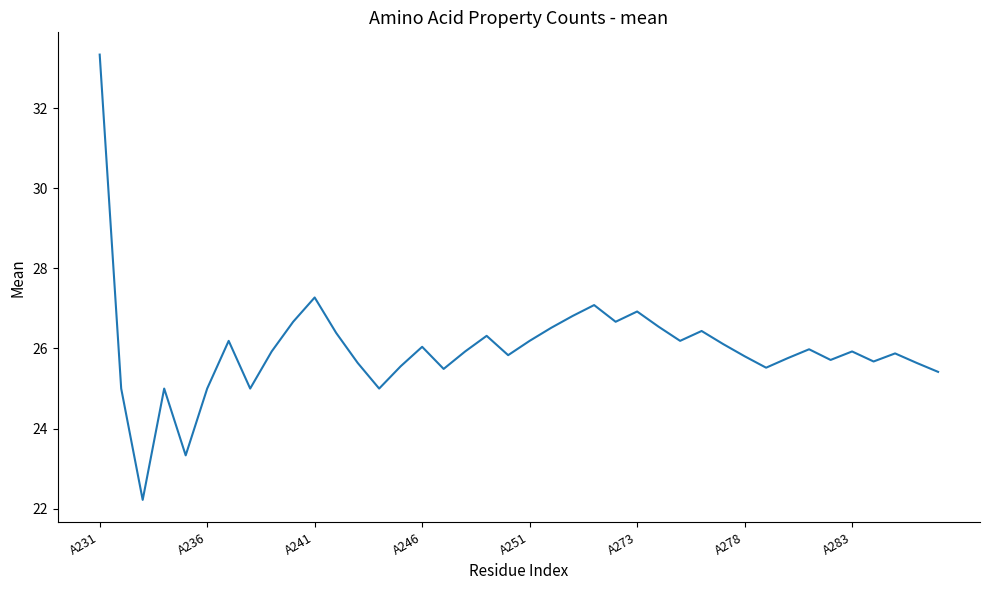

Count the number of categories in the chart.

40